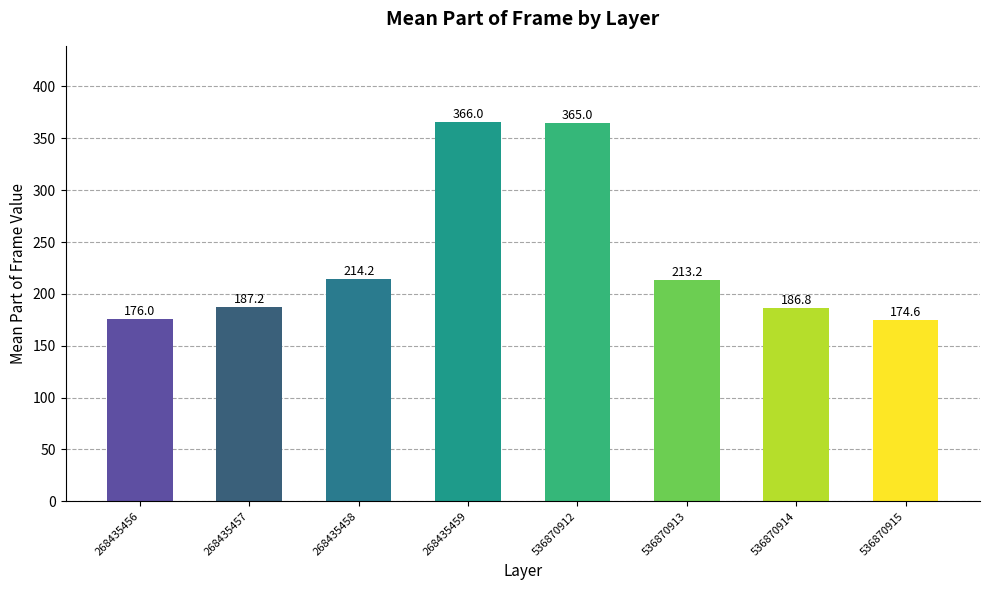

At which label is the value closest to 270?

268435458